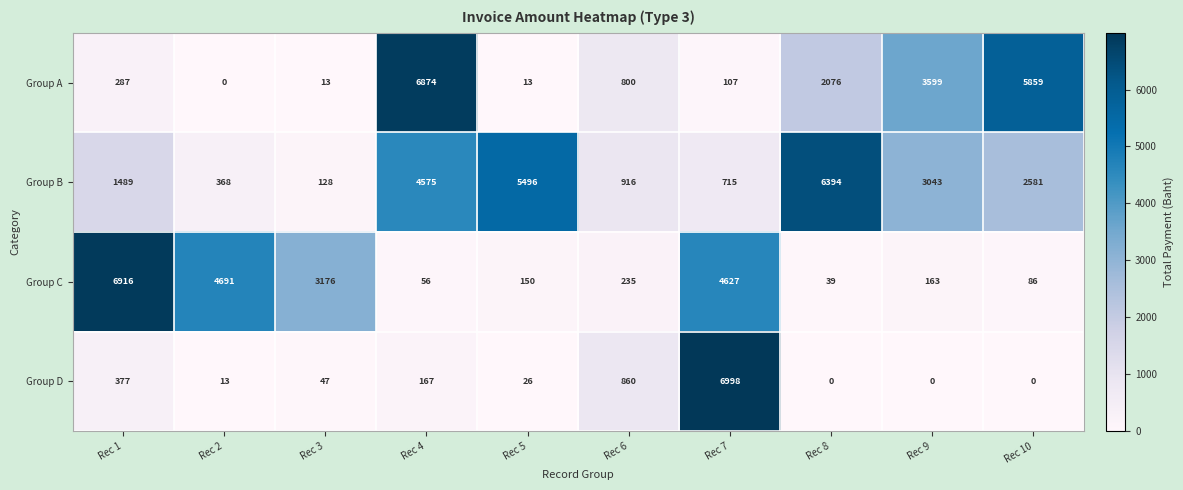

How many distinct data groups are displayed?

4